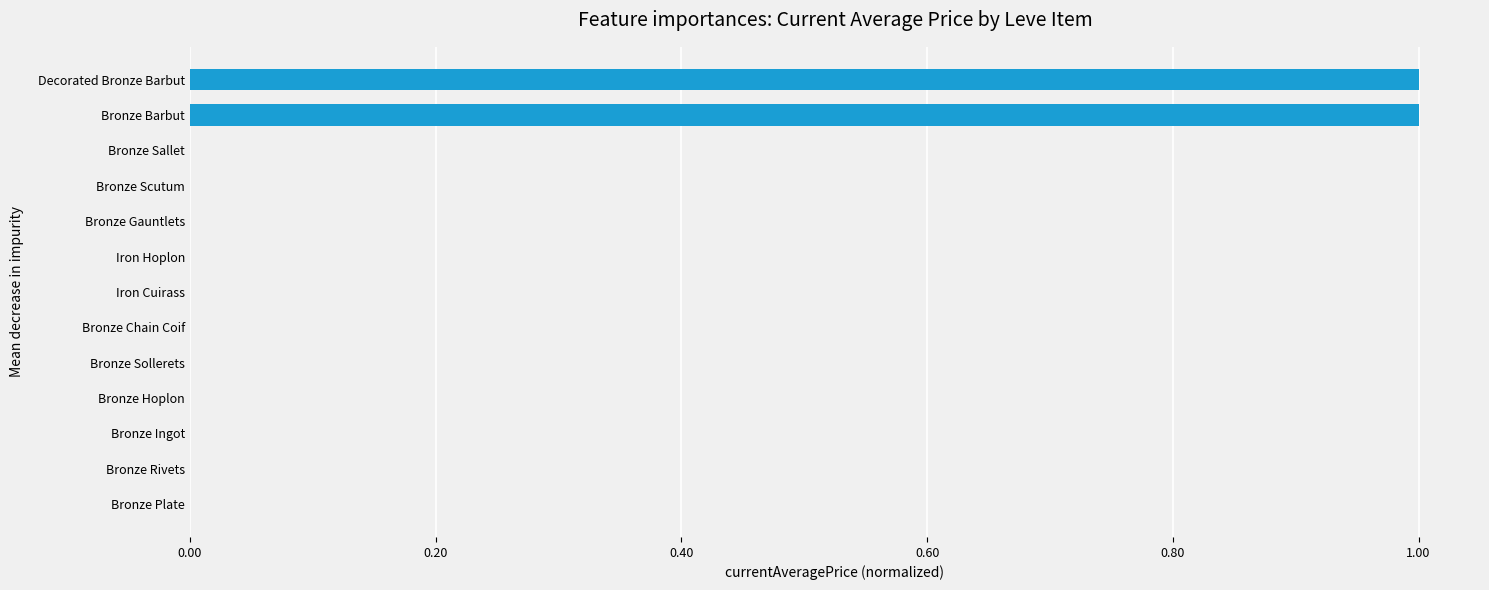

Between Bronze Chain Coif and Decorated Bronze Barbut, which is larger?

Decorated Bronze Barbut